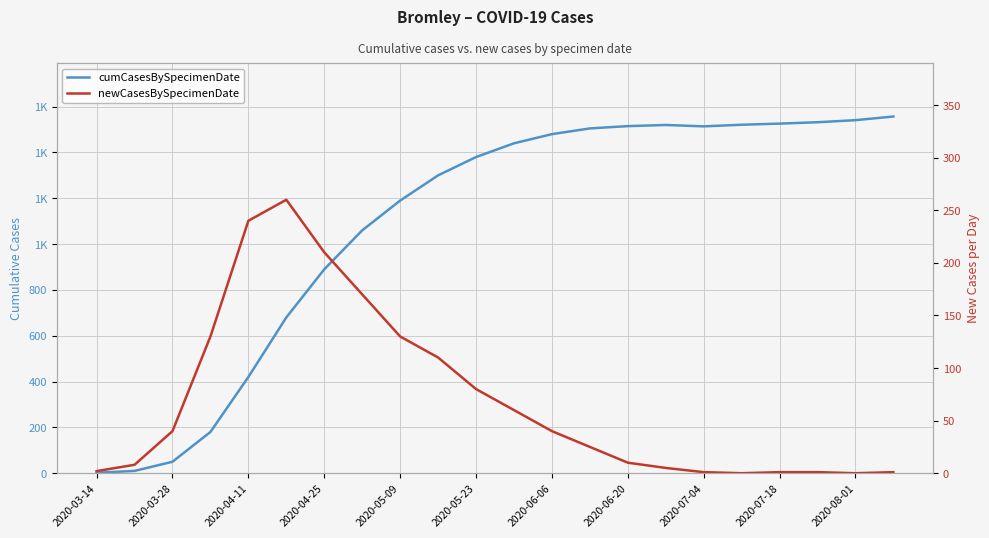

Reading left to right, extract all data points from this chart.

cumCasesBySpecimenDate: 2	10	50	180	420	680	890	1060	1190	1300	1380	1440	1480	1505	1515	1520	1514	1521	1526	1532	1541	1557
newCasesBySpecimenDate: 2	8	40	130	240	260	210	170	130	110	80	60	40	25	10	5	1	0	1	1	0	1